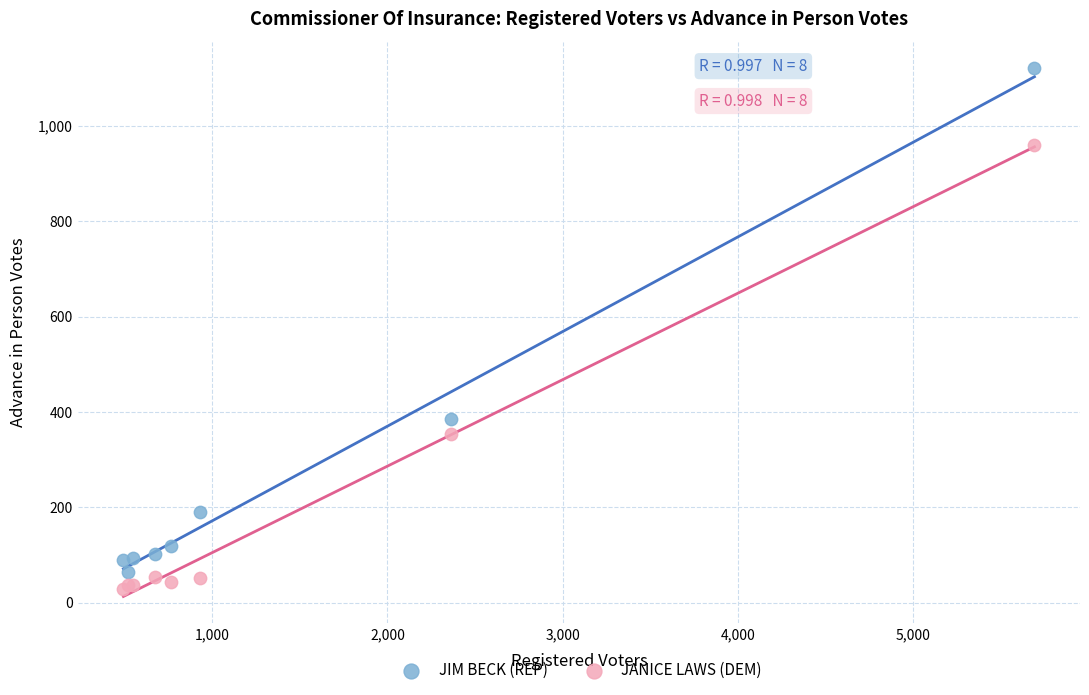

Which series has the widest spread of Y values?

JIM BECK (REP)